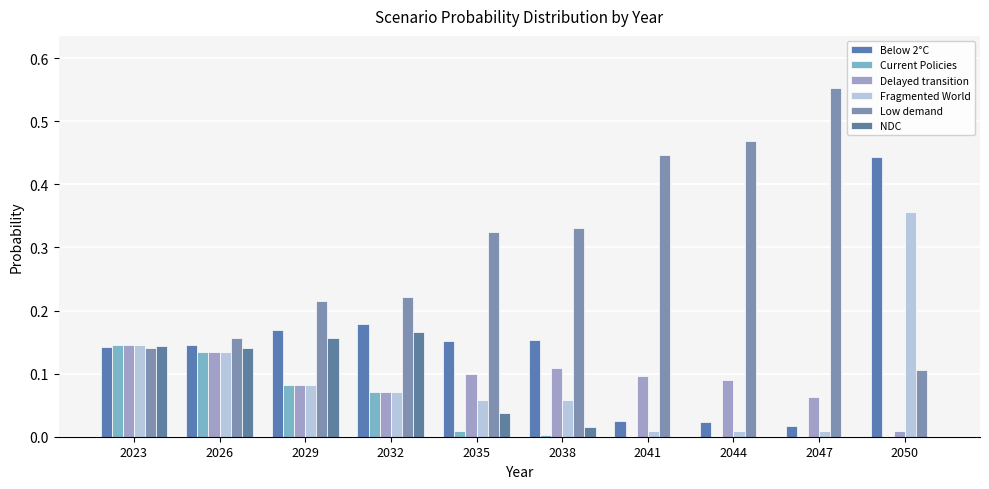

How many groups of bars are there?

10